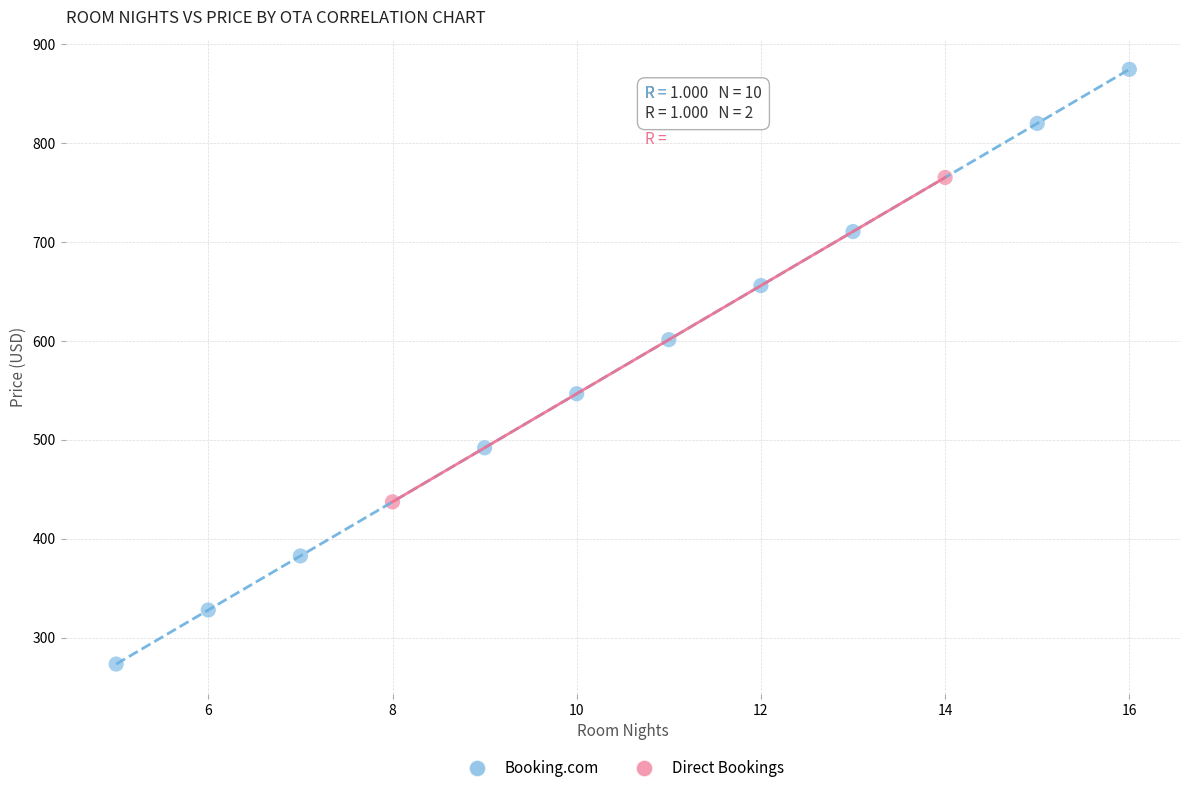

What are all the series names shown in the legend?

Booking.com, Direct Bookings